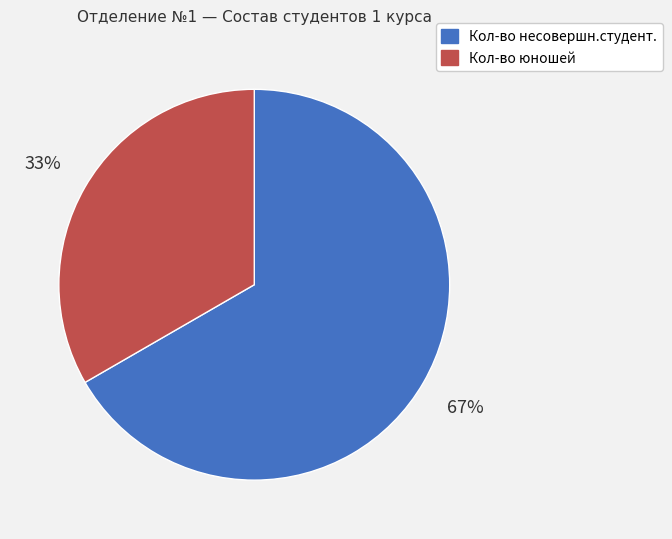

To the nearest percent, what portion does Кол-во несовершн.студент. represent?

67%